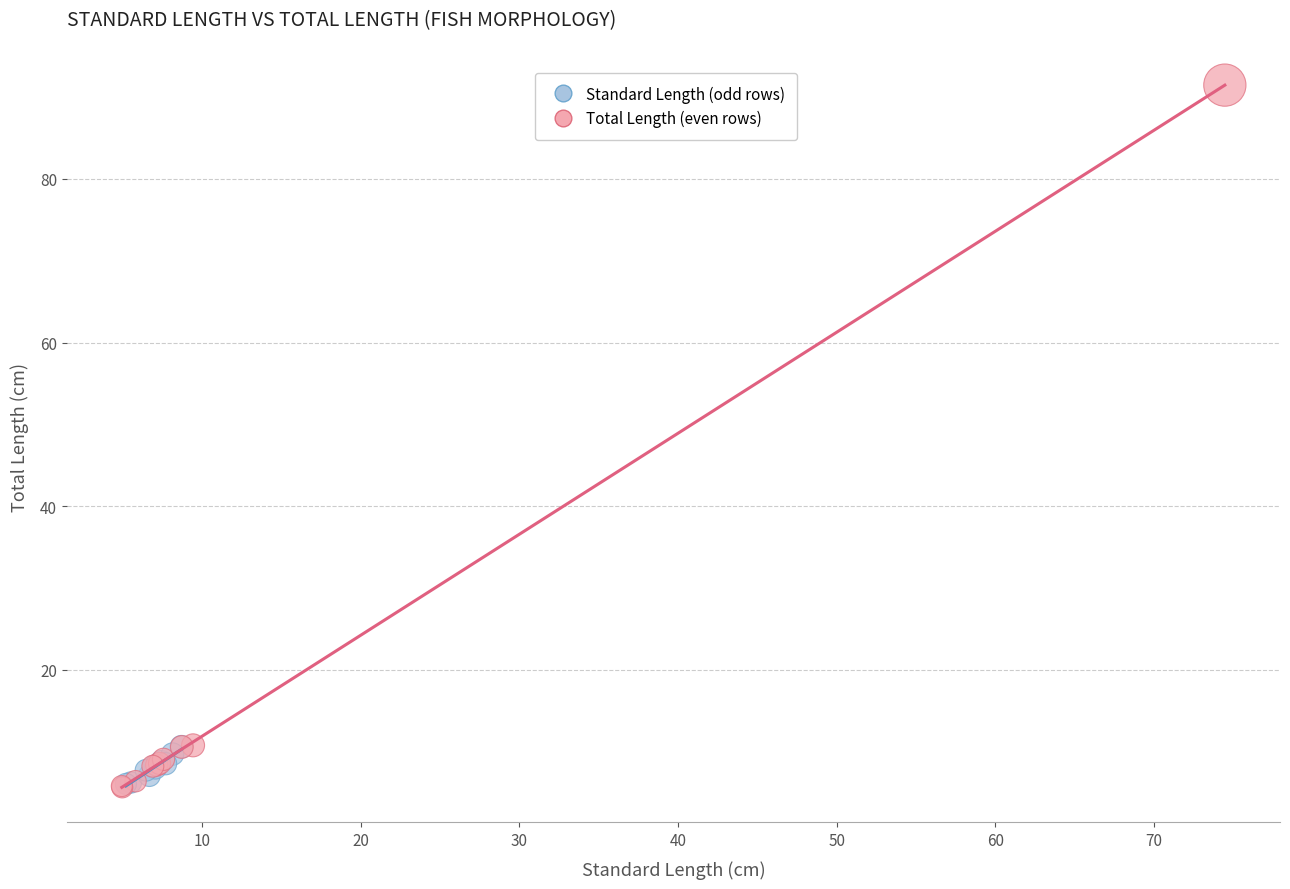

What are all the series names shown in the legend?

Standard Length (odd rows), Total Length (even rows)